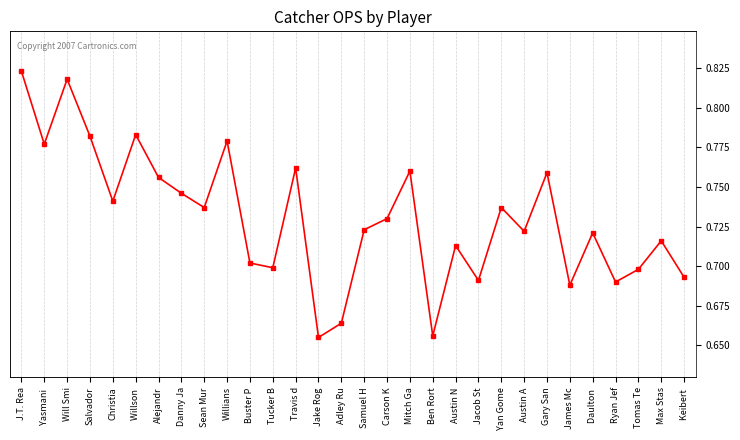

The chart shows a value of 0.7 at Buster P. True or false?

True